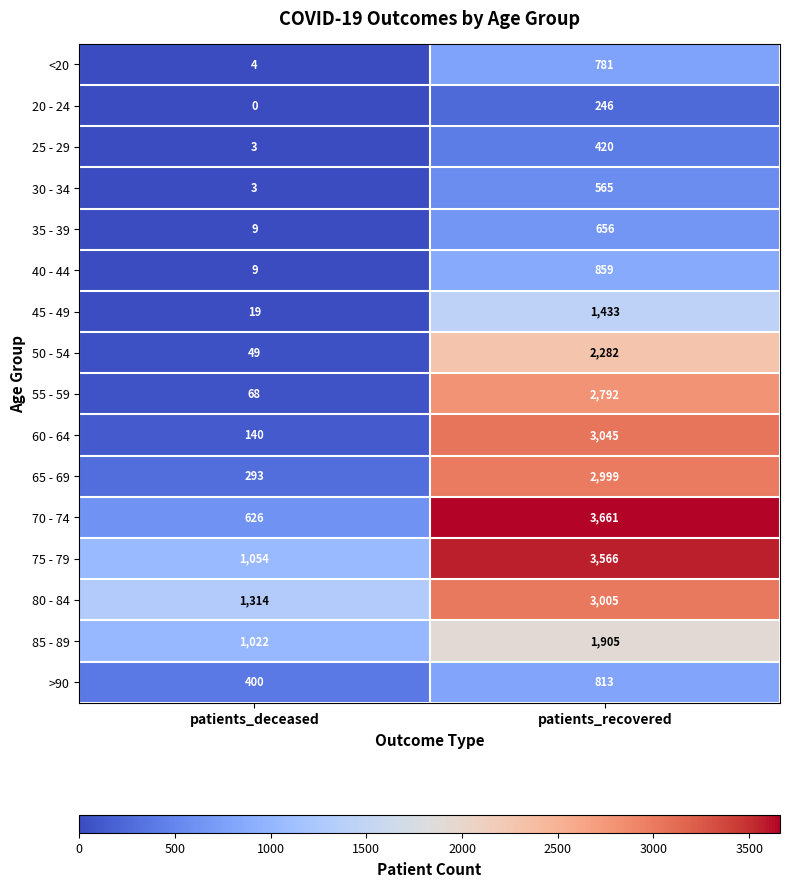

Between patients_deceased and patients_recovered, which series saw the biggest shift?

70 - 74